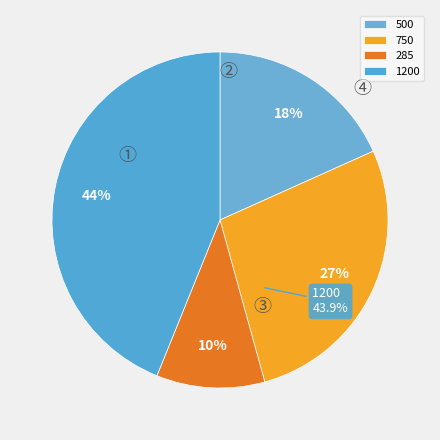

Combined, what portion of the pie is 1200 and 500?

62.2%